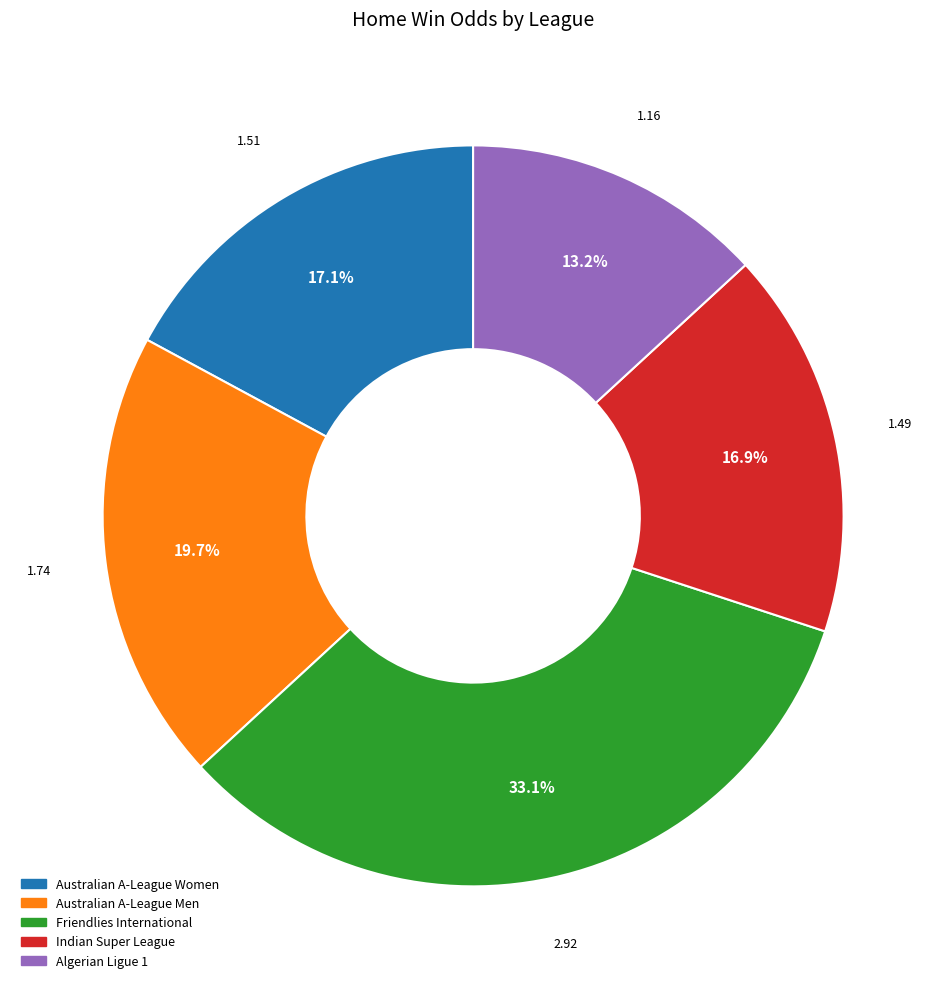

Which slice is the largest?

Friendlies International